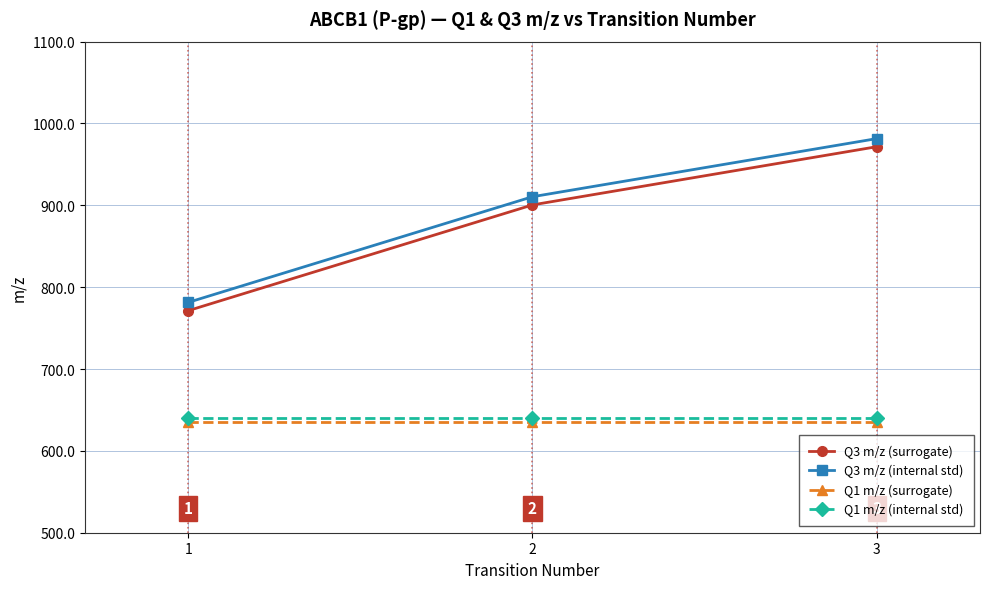

What is the maximum value for Q1 m/z (internal std)?

640.3